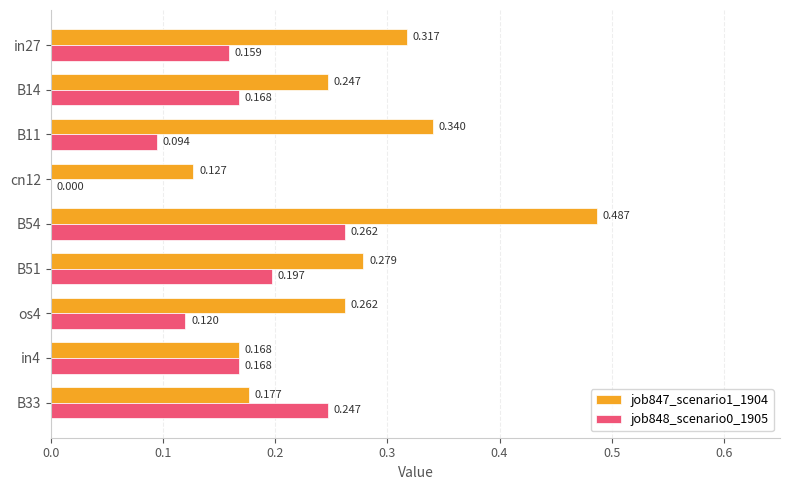

Is the value of job847_scenario1_1904 at B11 greater than the value of job848_scenario0_1905 at B14?

Yes